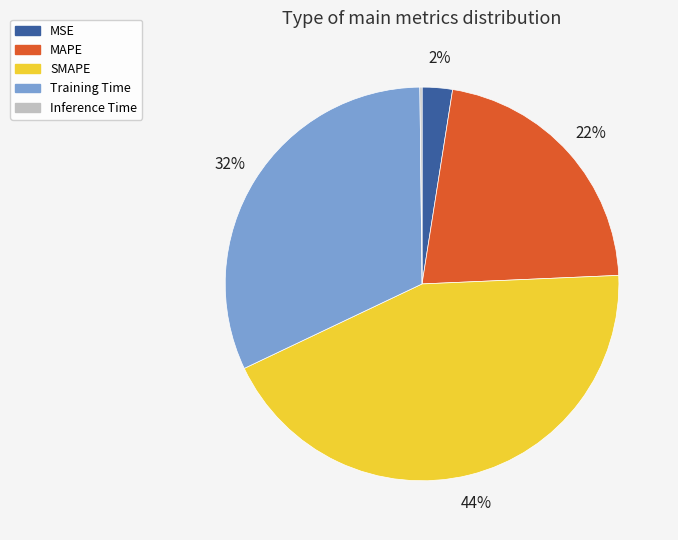

Which category has the biggest portion of the pie?

SMAPE